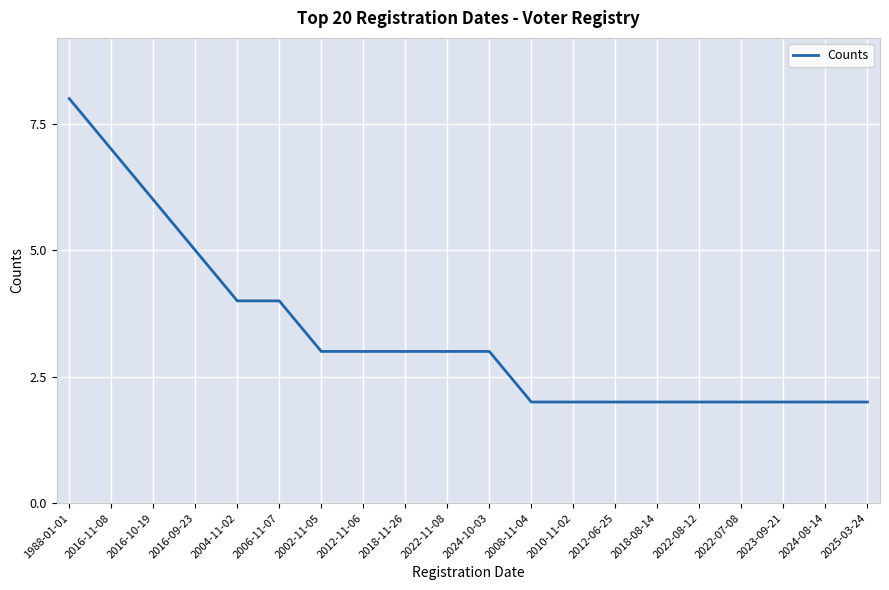

What is the difference between the second highest and minimum values?

5